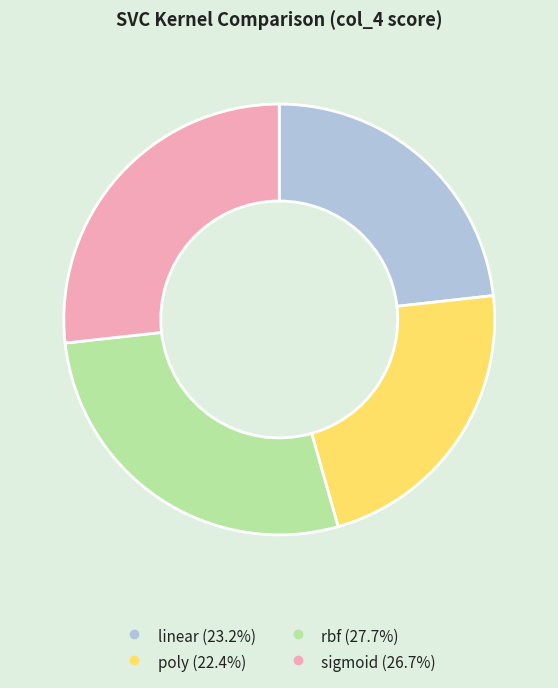

How many slices are in this pie chart?

4